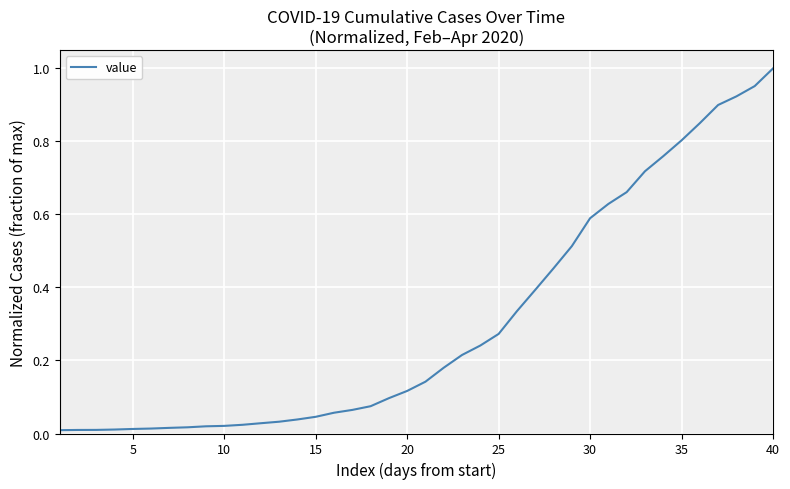

At which category does the chart reach its peak across all series?

40